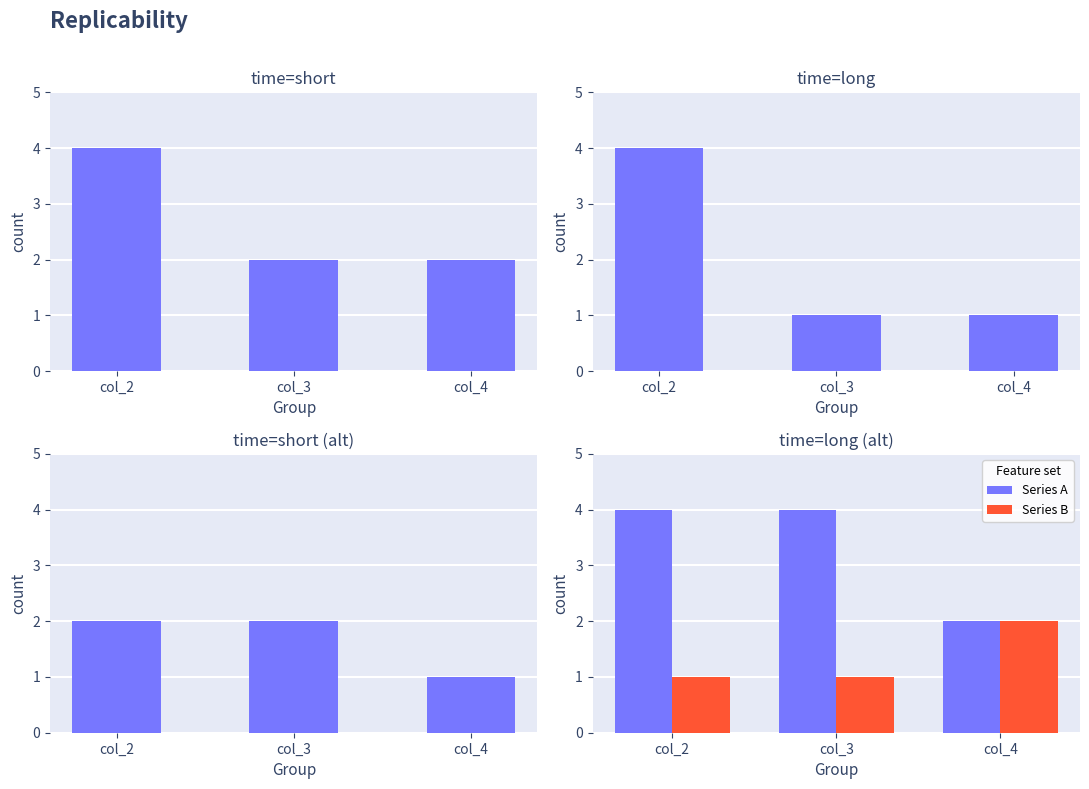

Rank the series at col_2 from highest to lowest value.

col_2/col_3/col_4, col_5/col_6/col_7, Series A, col_3/col_4/col_6, Series B